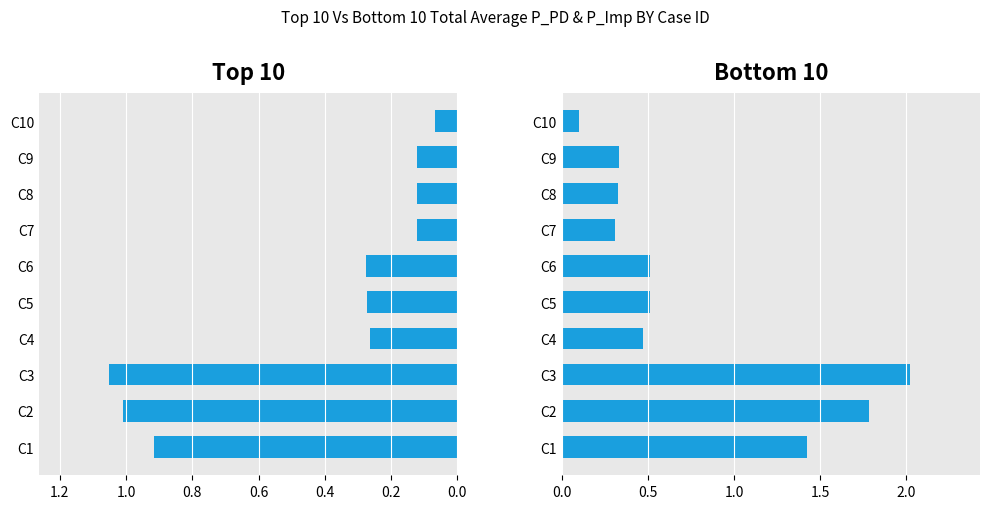

Reading right to left, extract all data points from this chart.

P_PD: 0.1	0.1	0.1	0.1	0.3	0.3	0.3	1.1	1.0	0.9
P_Imp: 0.1	0.3	0.3	0.3	0.5	0.5	0.5	2.0	1.8	1.4